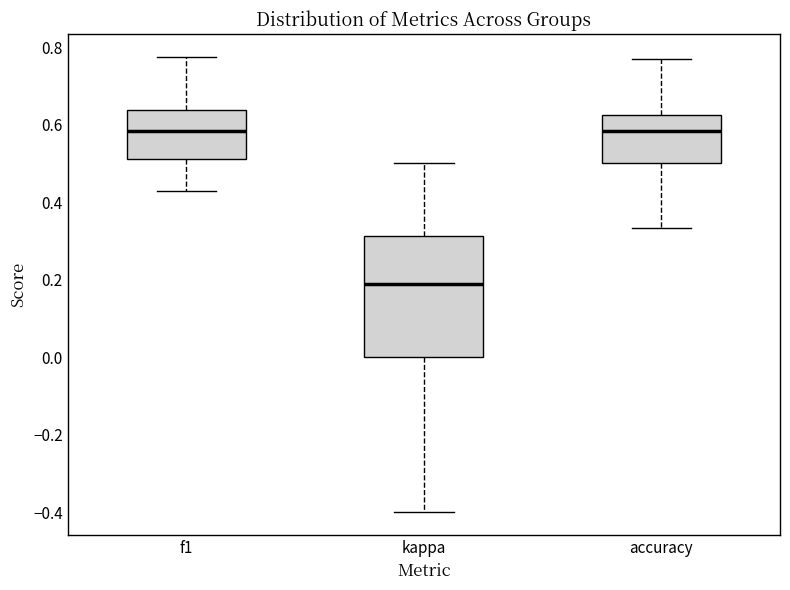

Where does the median line of the box for f1 sit on the y-axis? The values are not printed on the chart, so give them approximately, as read against the axis.

0.58